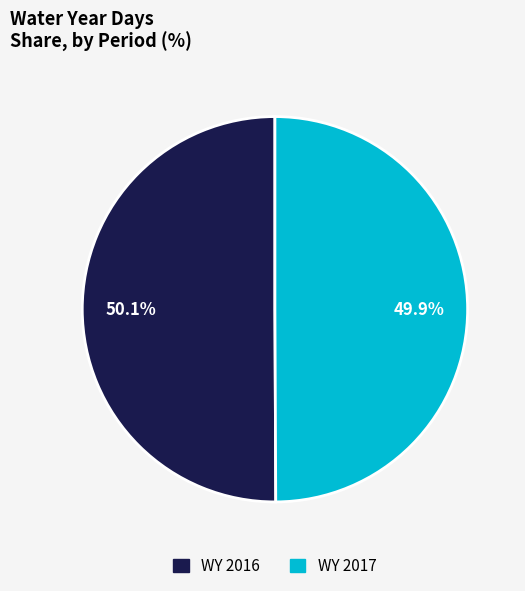

What percentage is the WY 2017 slice, to the nearest percent?

50%